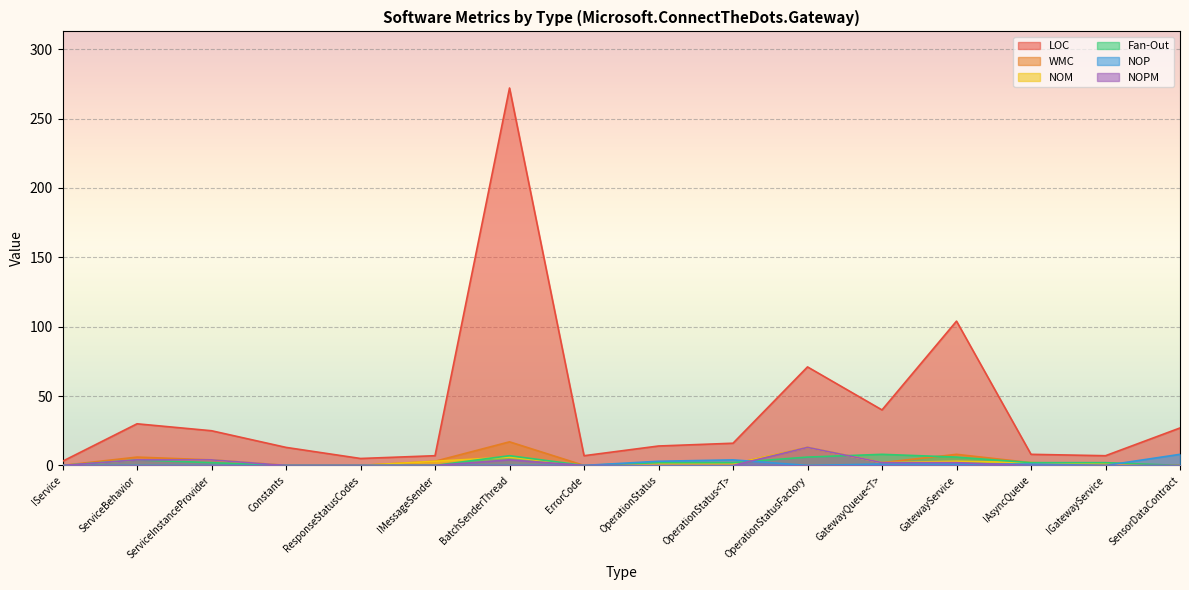

At which category is the sum across all series the highest?

BatchSenderThread